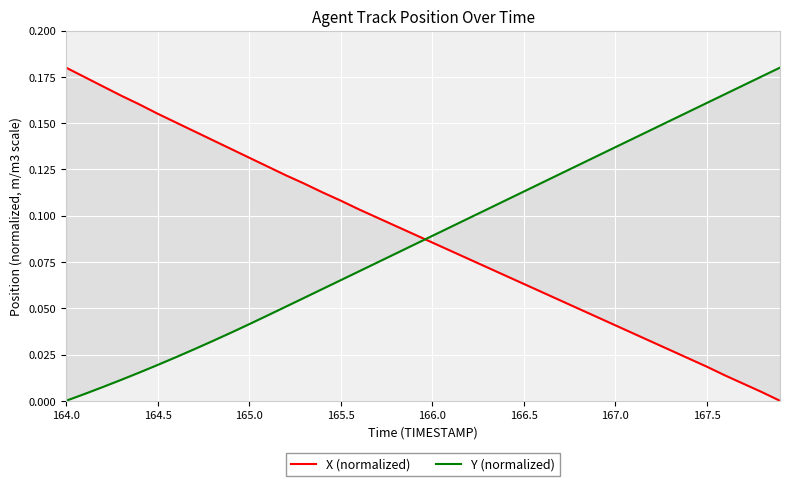

Is this an area chart (filled region under the line)?

No